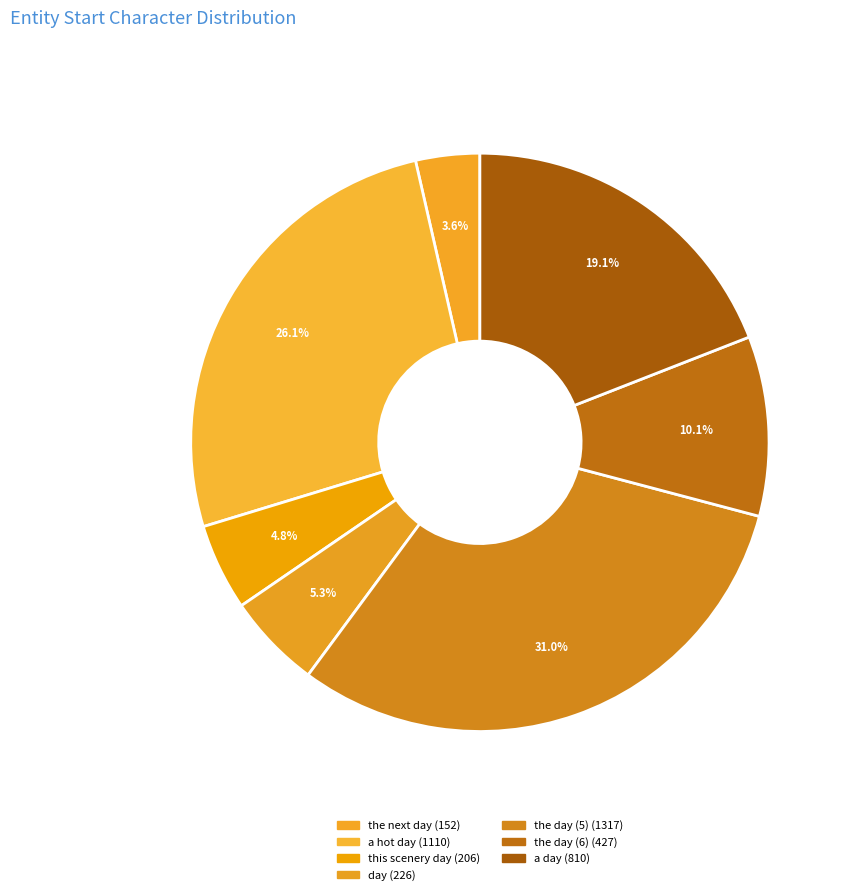

Which slice is the largest?

the day (5)